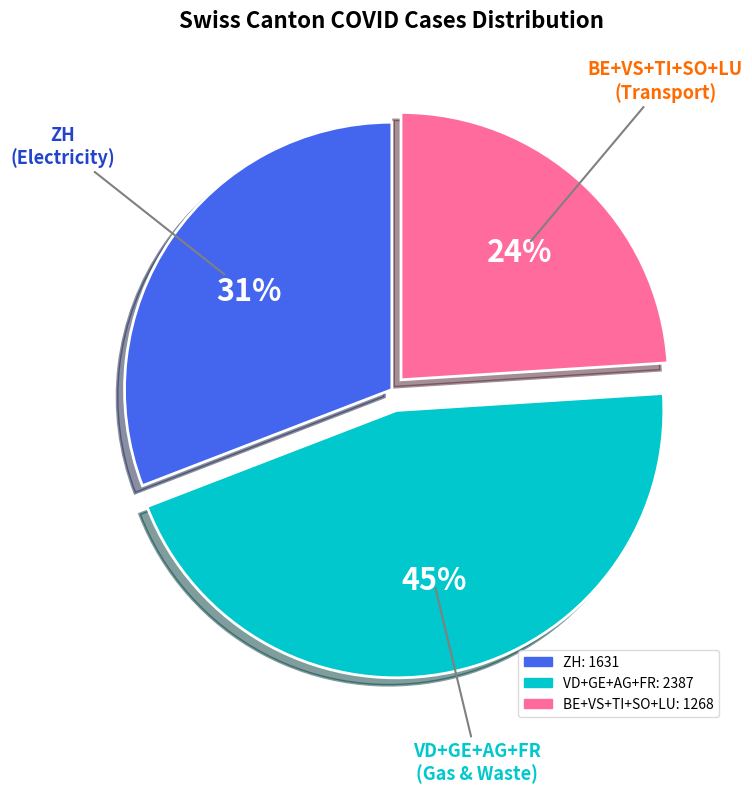

To the nearest percent, what is the difference between the largest and smallest slice percentages?

21%